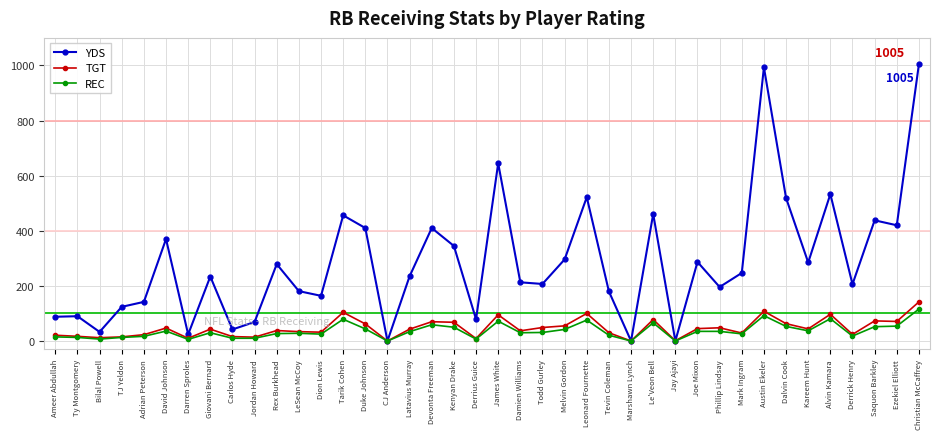

Does the chart display data point markers on the line(s)?

Yes